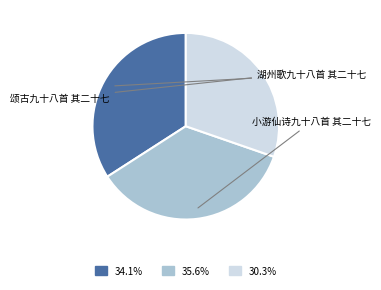

What portion of the pie excludes 湖州歌九十八首 其二十七?

65.9%